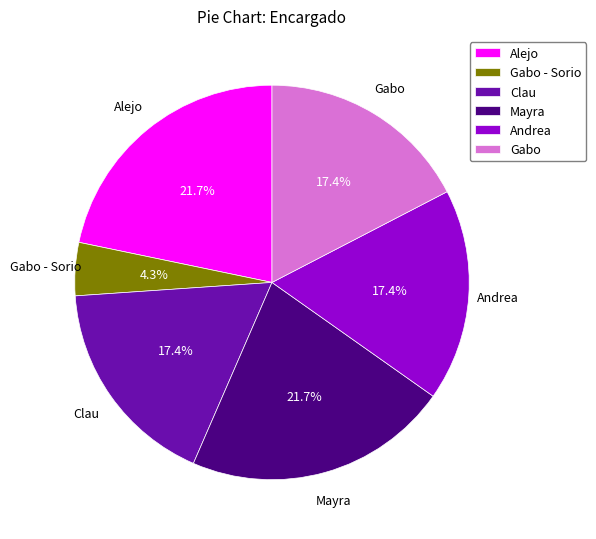

Is it true that Gabo is 27% of the pie?

False